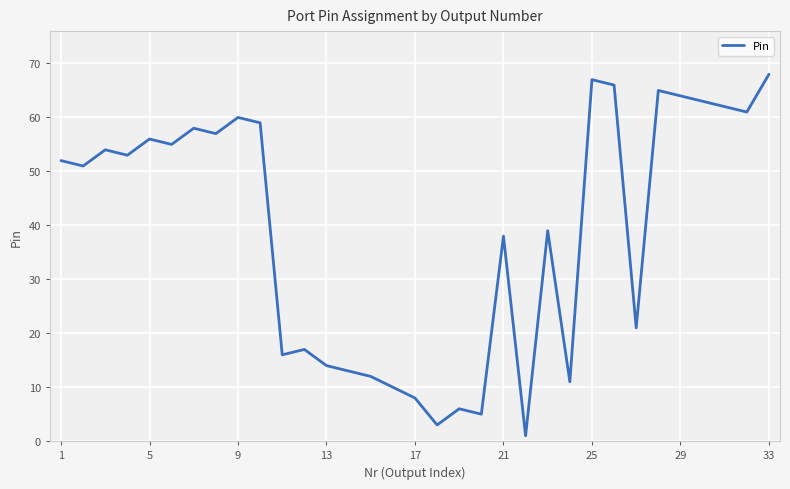

What is the difference between the maximum and minimum values?

67